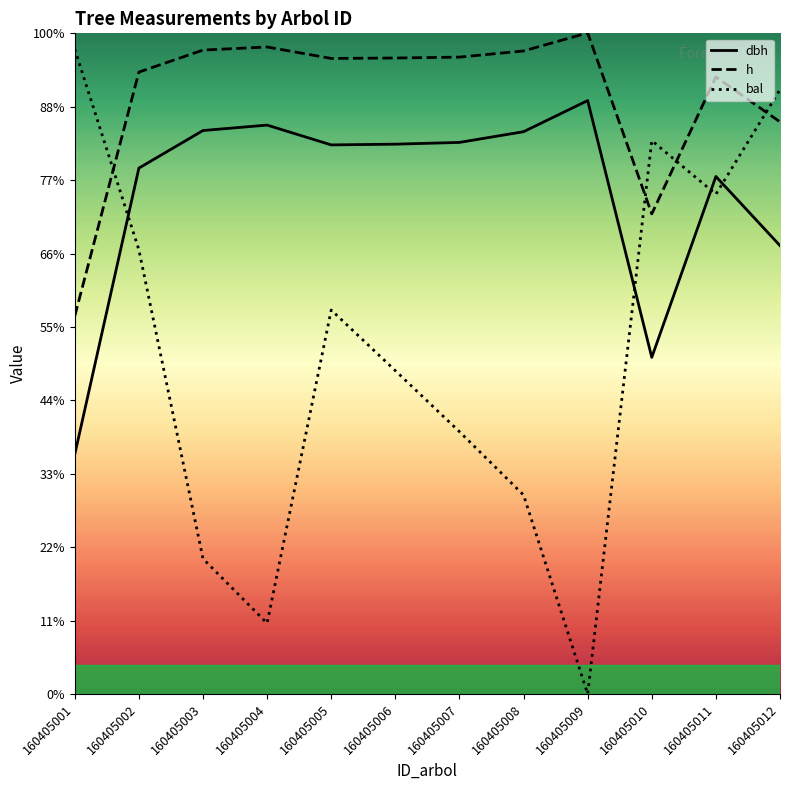

The bal series shows 13.1 at 160405001. True or false?

False